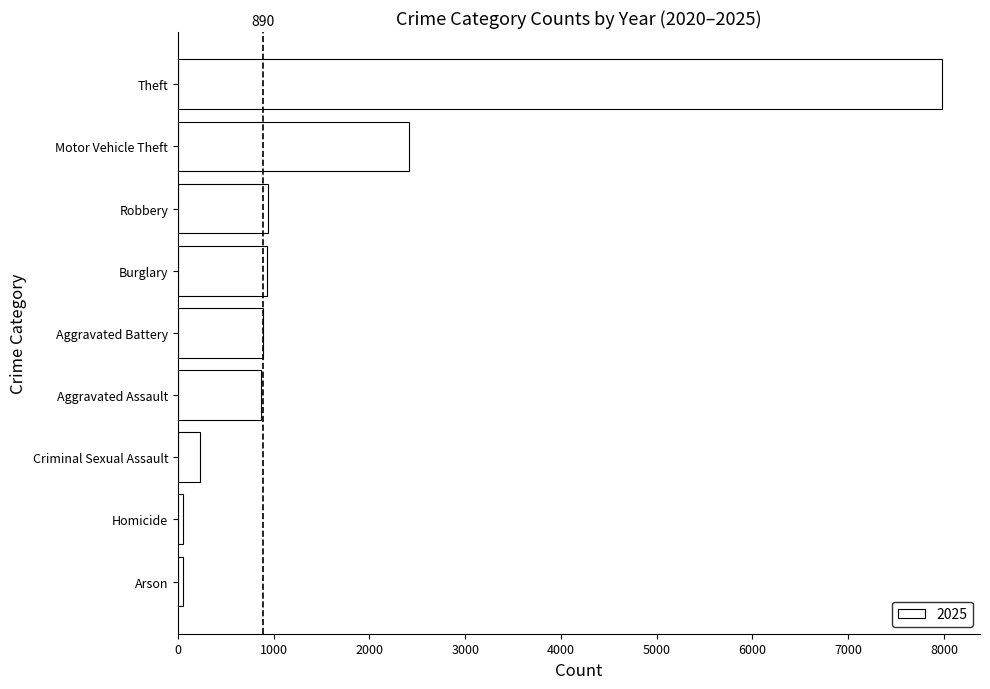

Where is the data nearest to the value 4017?

Motor Vehicle Theft